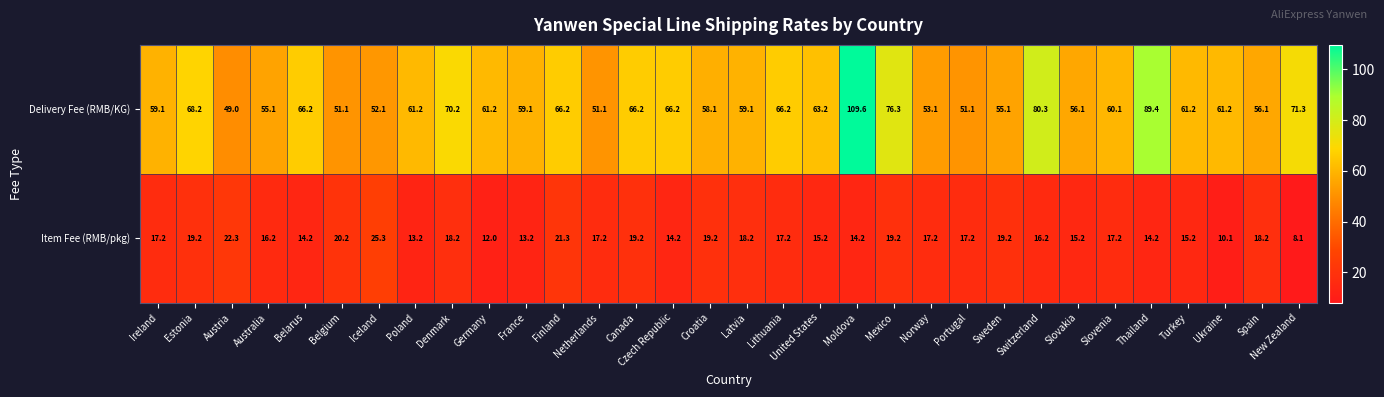

Where does the Item Fee (RMB/pkg) series first go above 17?

Ireland